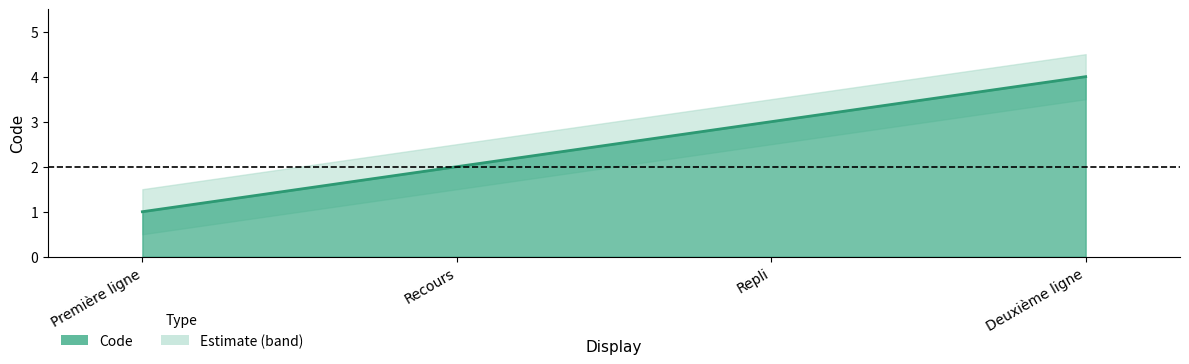

How many values are between 2 and 4?

3